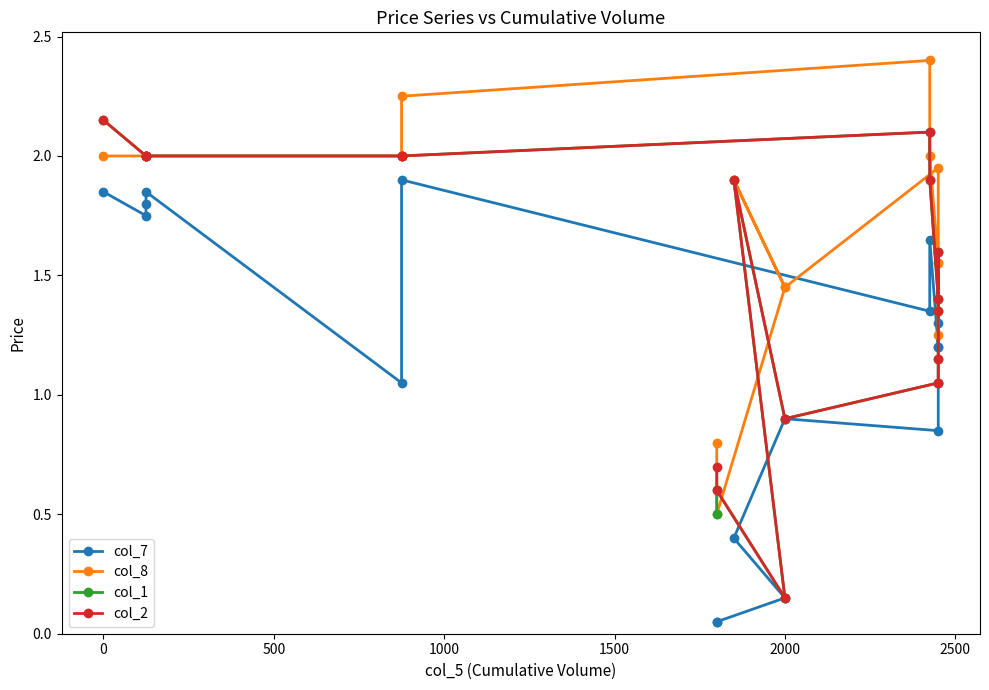

What are all the series names shown in the legend?

col_7, col_8, col_1, col_2